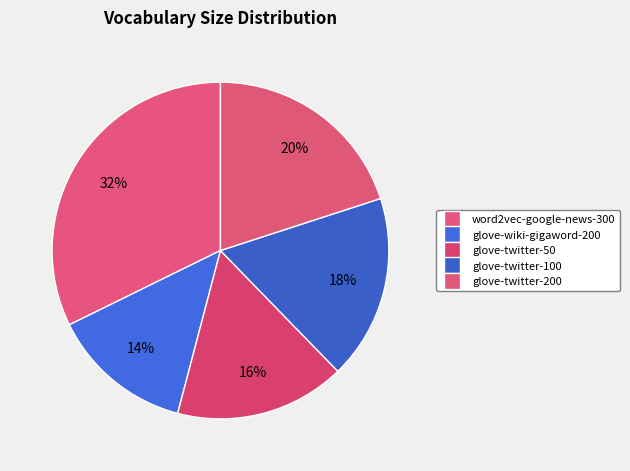

Which slice is the largest?

word2vec-google-news-300